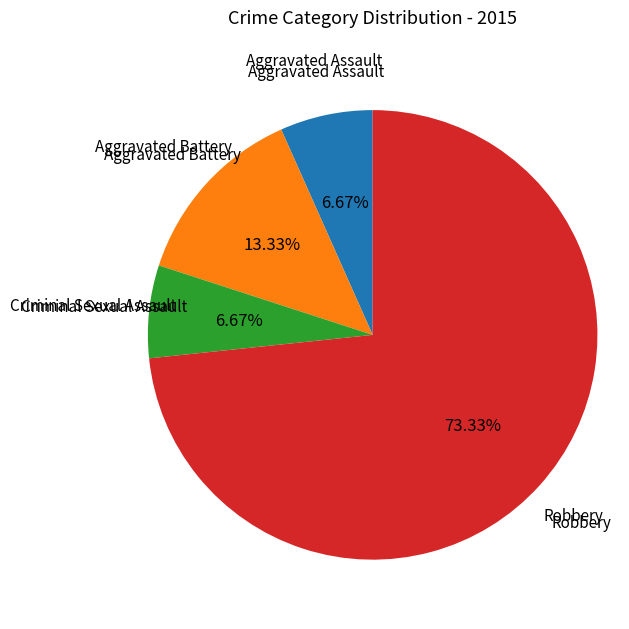

What is the largest slice in the pie chart?

Robbery